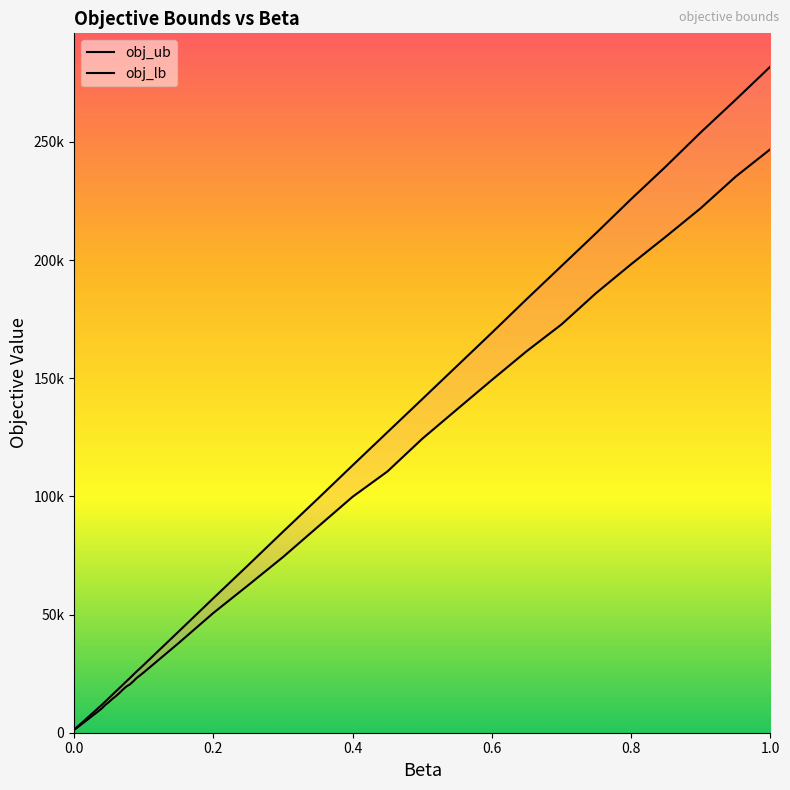

True or false: obj_ub has a value of 32583.6 at 16.

False